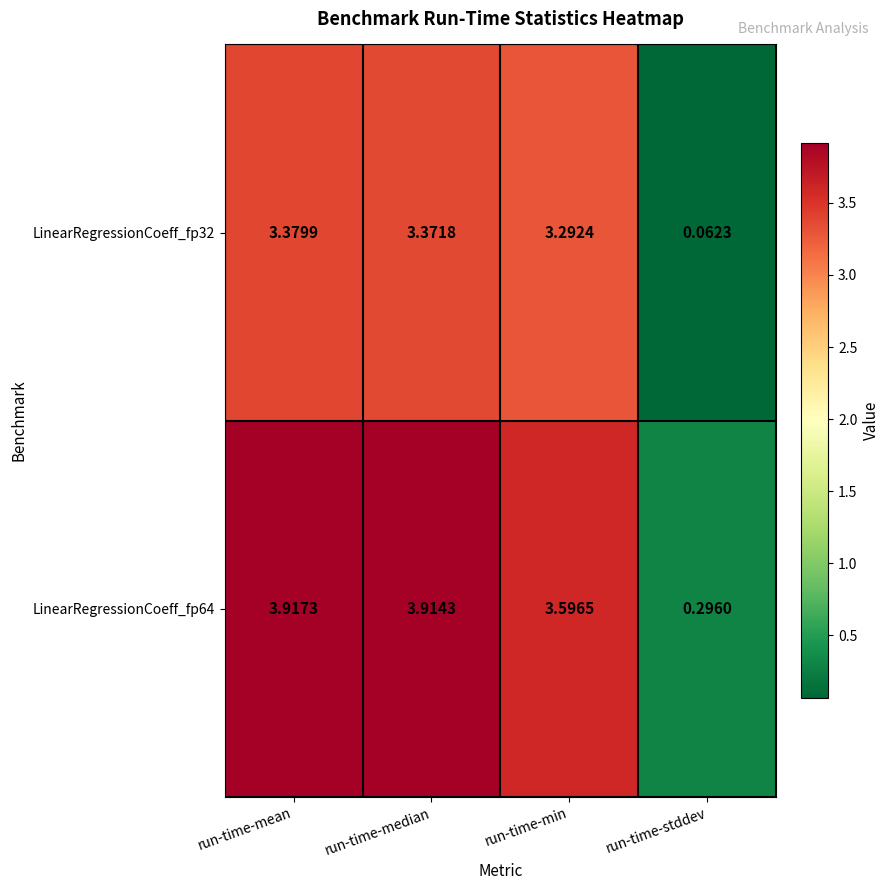

At which label does LinearRegressionCoeff_fp32 reach its peak?

run-time-mean